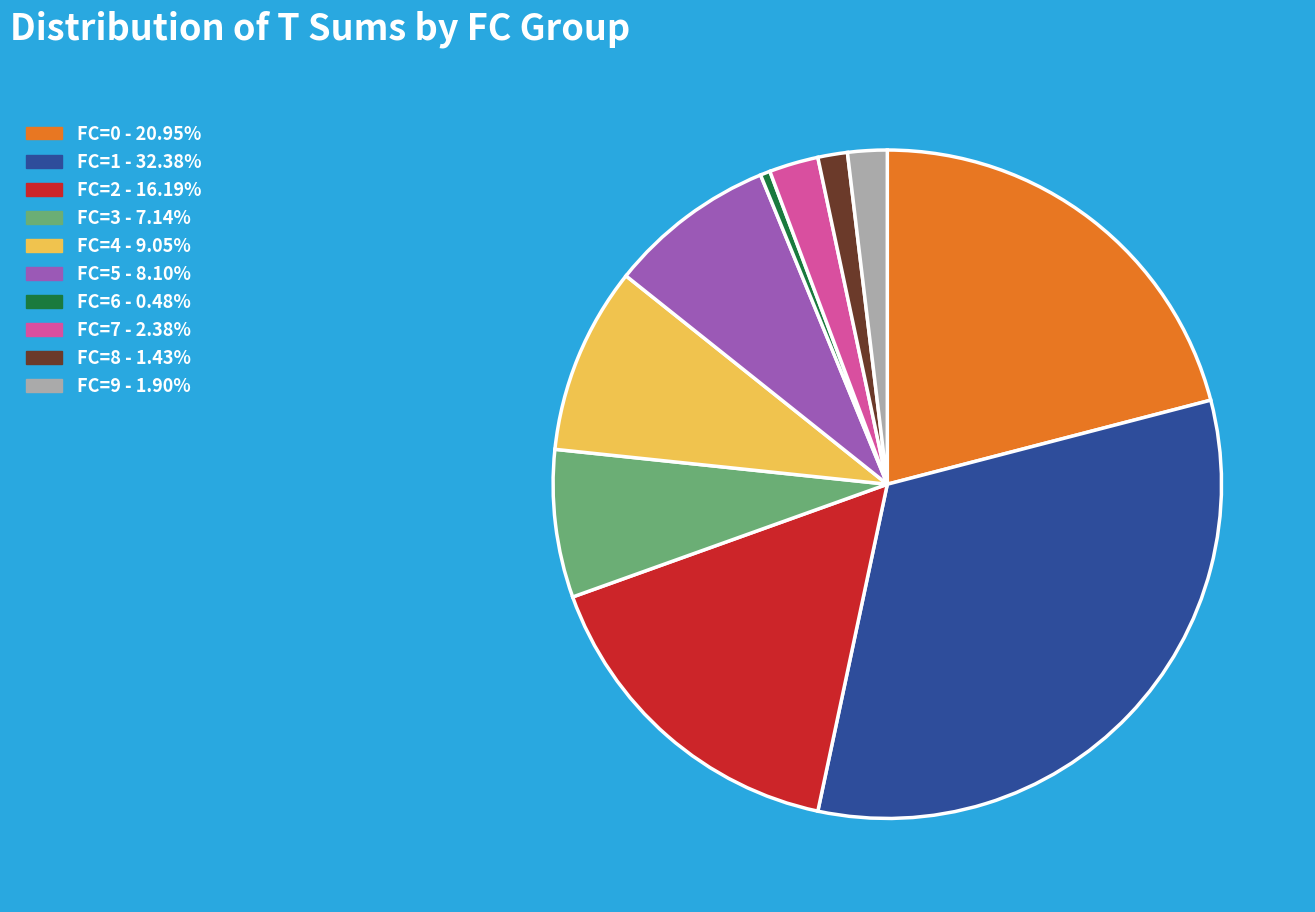

Is there a majority slice in this chart?

No